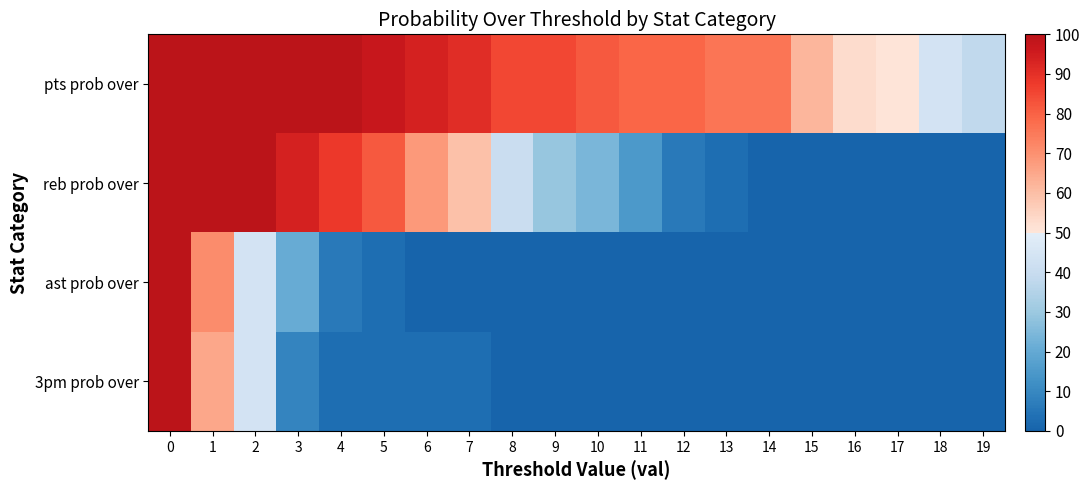

Reading left to right, transcribe all the data shown in this chart.

pts prob over: 0=100	1=100	2=100	3=100	4=100	5=97	6=94	7=91	8=85	9=85	10=82	11=79	12=79	13=76	14=76	15=62	16=53	17=50	18=44	19=38
reb prob over: 0=100	1=100	2=100	3=94	4=88	5=82	6=68	7=59	8=41	9=29	10=24	11=15	12=6	13=3	14=0	15=0	16=0	17=0	18=0	19=0
ast prob over: 0=100	1=71	2=44	3=21	4=6	5=3	6=0	7=0	8=0	9=0	10=0	11=0	12=0	13=0	14=0	15=0	16=0	17=0	18=0	19=0
3pm prob over: 0=100	1=65	2=44	3=9	4=3	5=3	6=3	7=3	8=0	9=0	10=0	11=0	12=0	13=0	14=0	15=0	16=0	17=0	18=0	19=0